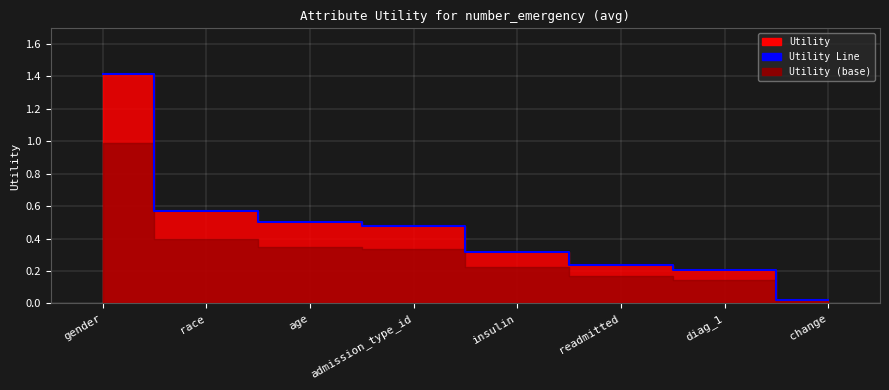

Rank the categories by value from lowest to highest.

change, diag_1, readmitted, insulin, admission_type_id, age, race, gender